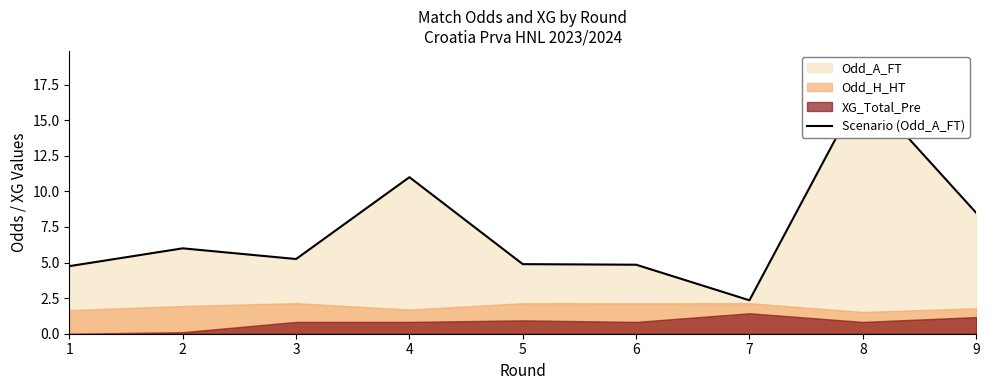

What is the difference between the values at 7 and 4?

8.7